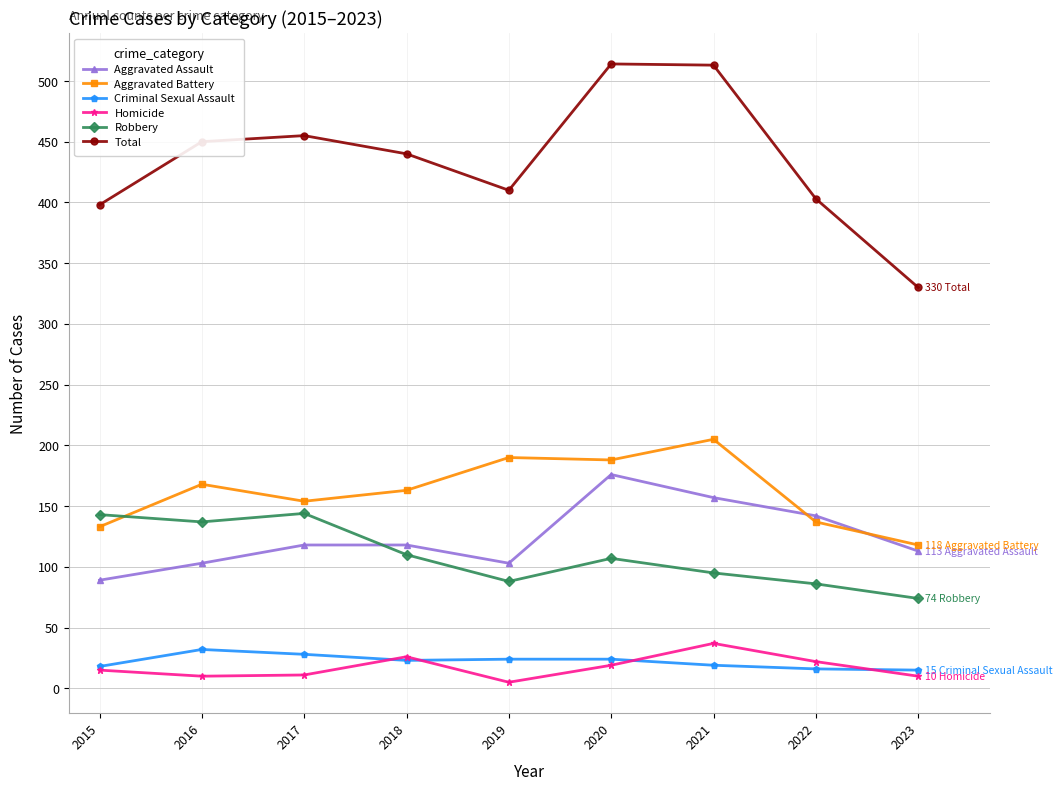

List the series in order of their peak value, highest first.

Total, Aggravated Battery, Aggravated Assault, Robbery, Homicide, Criminal Sexual Assault